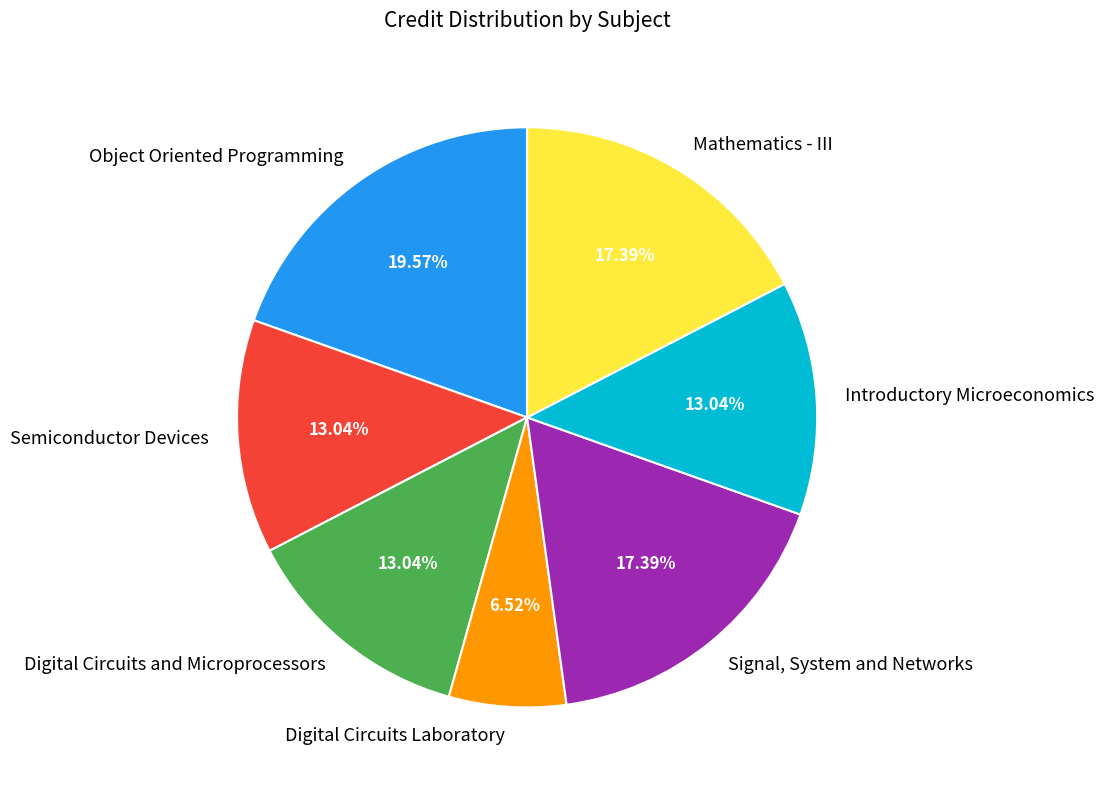

How many segments does this pie chart have?

7